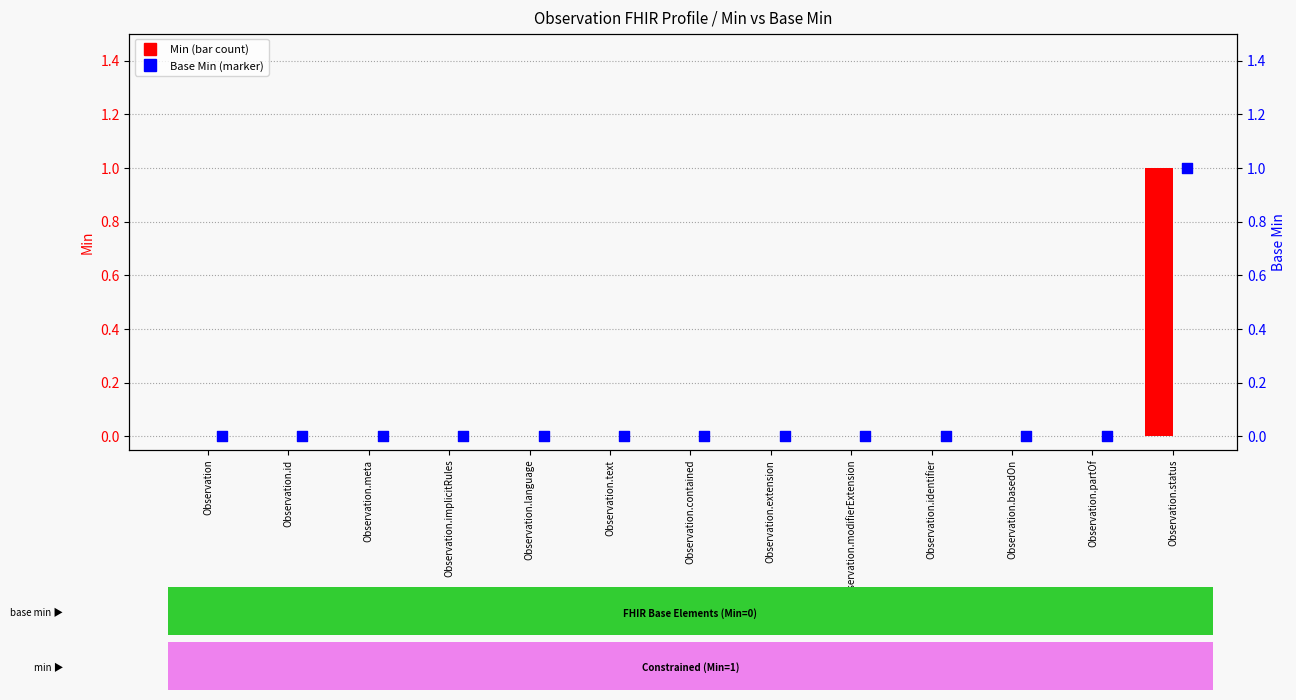

Which series reaches the minimum Y coordinate?

Min